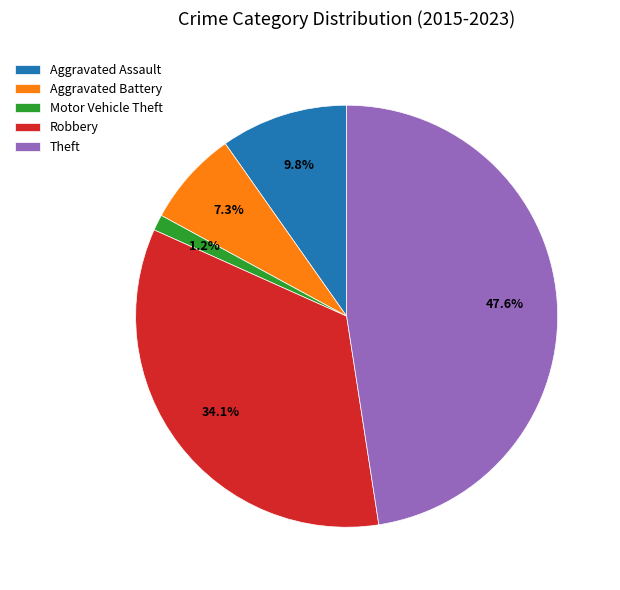

Is there a majority slice in this chart?

No